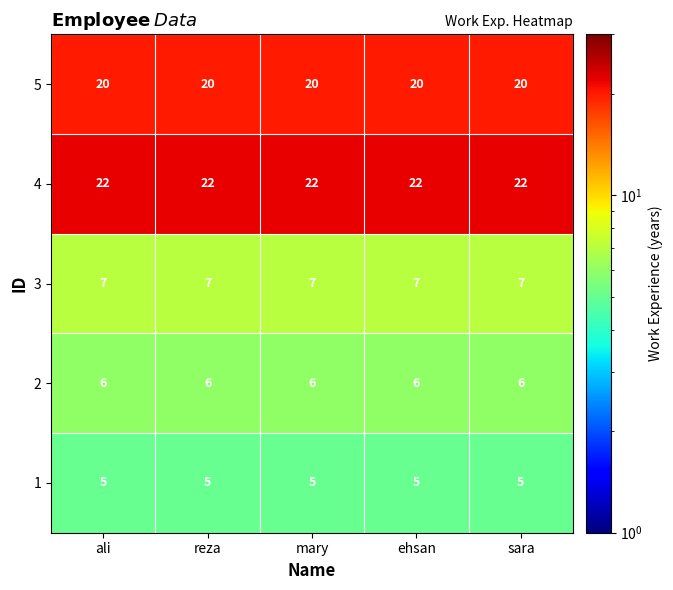

Count the number of categories in the chart.

5